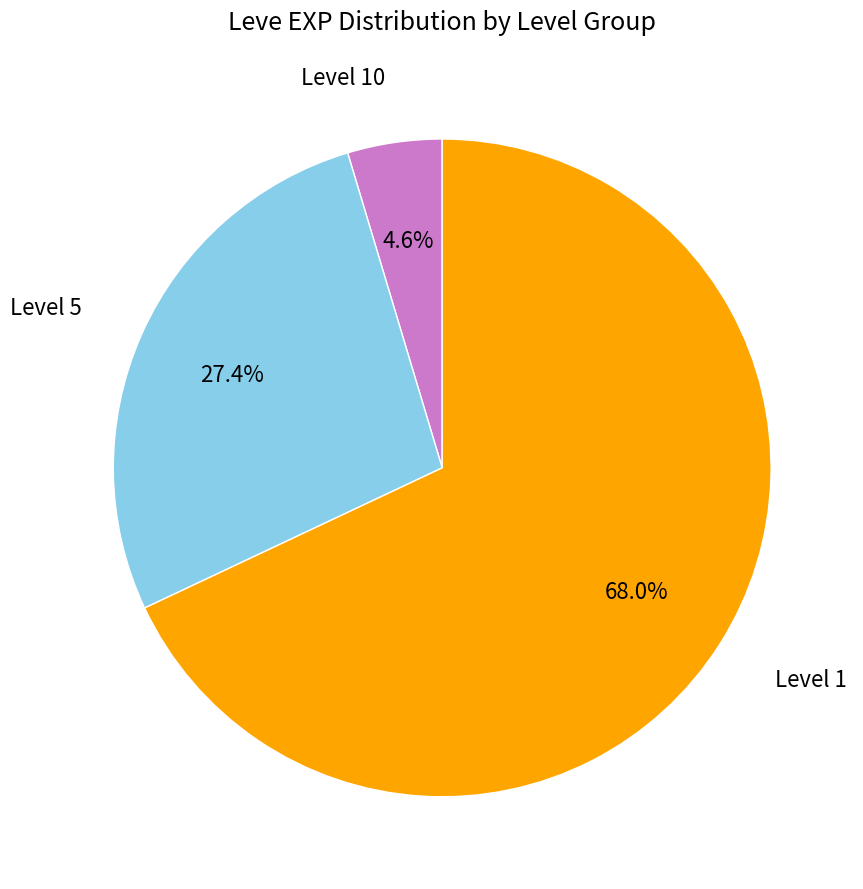

Count the number of slices in the pie.

3